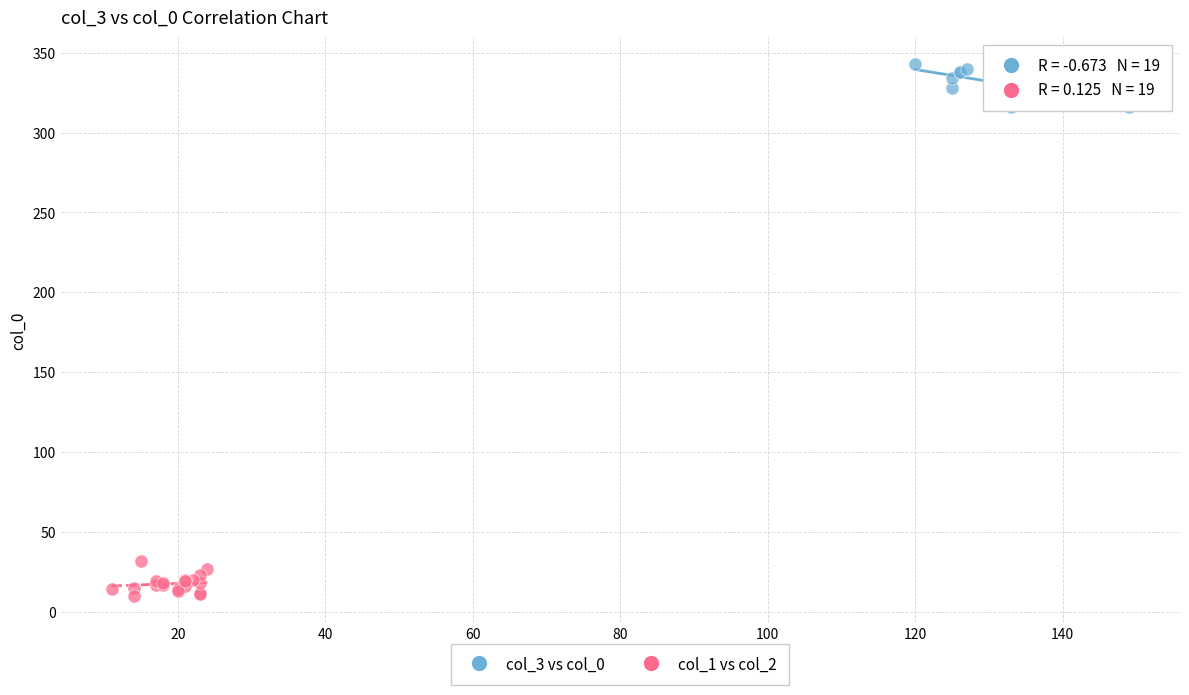

Which series contains the highest Y value?

col_3 vs col_0